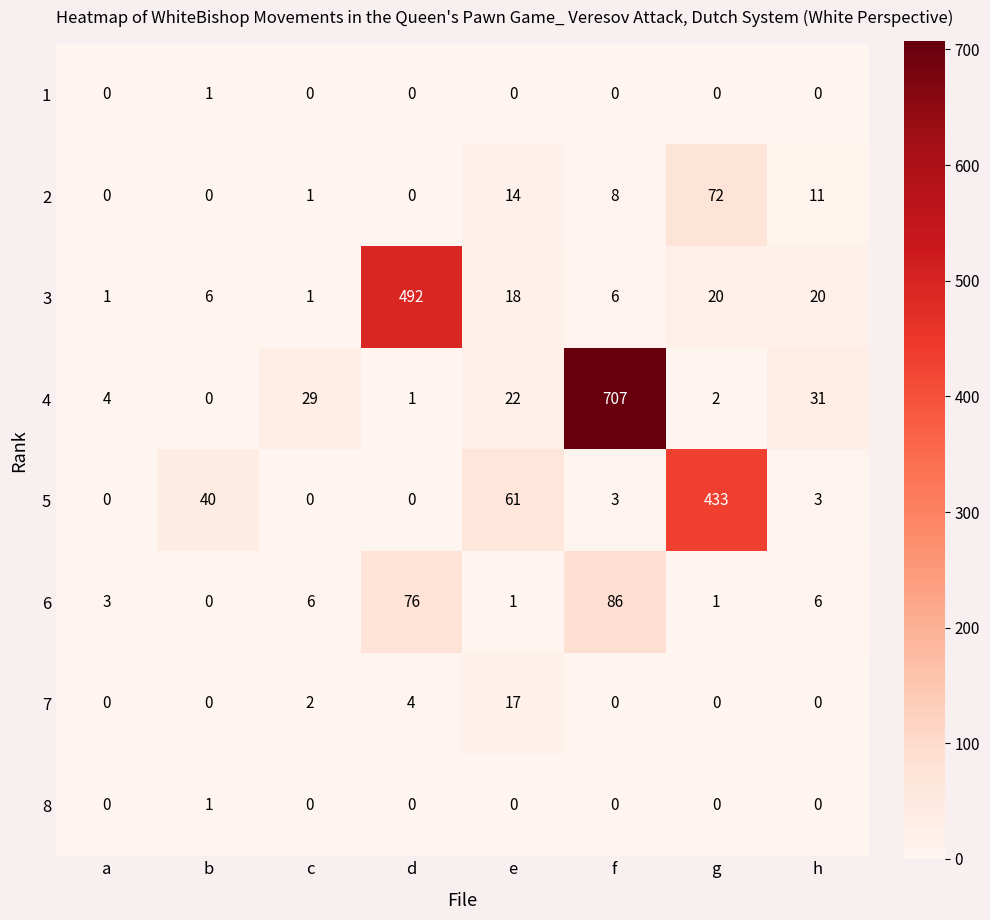

Which series has the largest total across all categories?

4